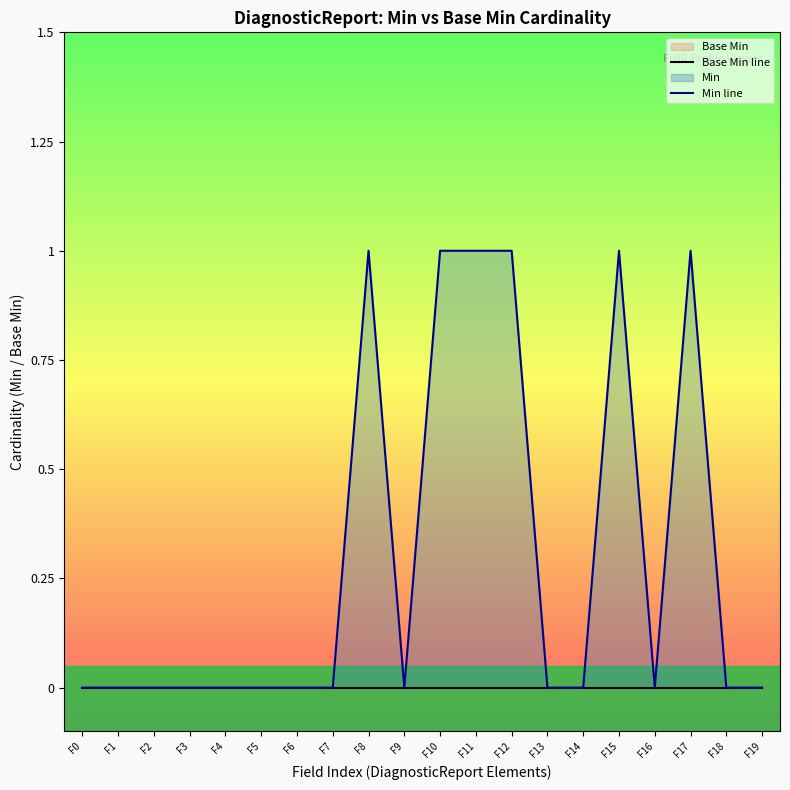

Is the value of Min line at F17 greater than the value of Base Min line at F14?

Yes